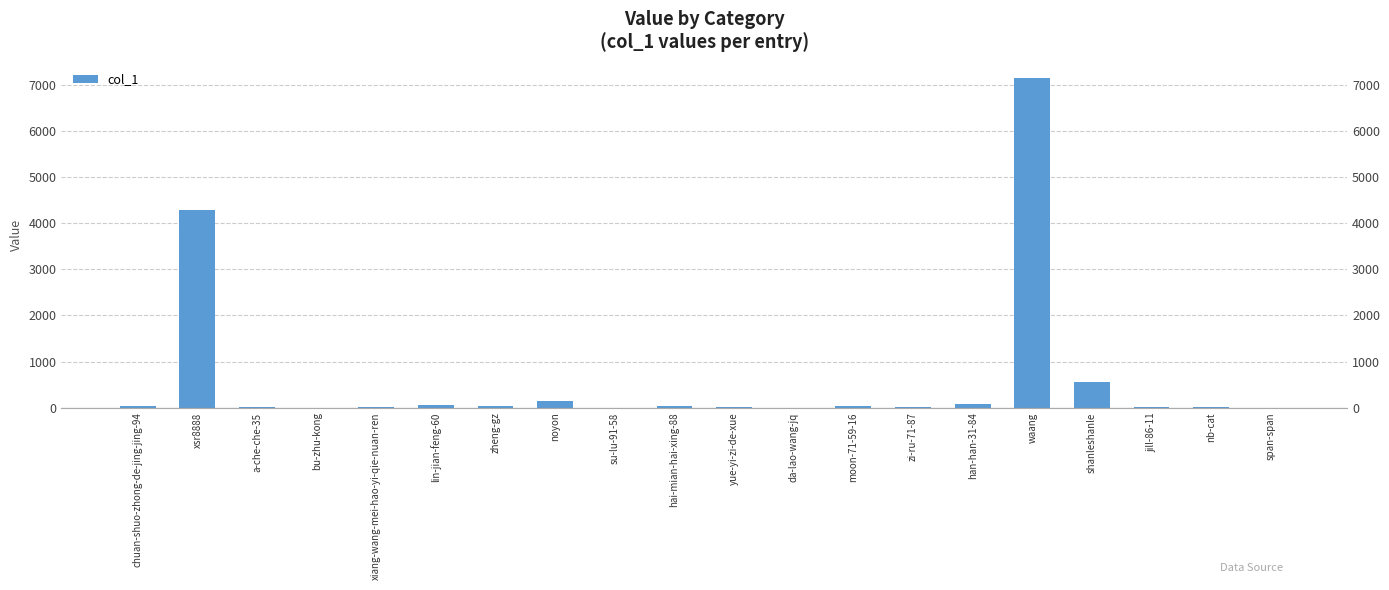

Reading left to right, list all the values displayed in this chart.

chuan-shuo-zhong-de-jing-jing-94=33	xsr8888=4291	a-che-che-35=10	bu-zhu-kong=1	xiang-wang-mei-hao-yi-qie-nuan-ren=7	lin-jian-feng-60=52	zheng-gz=39	noyon=134	su-lu-91-58=1	hai-mian-hai-xing-88=37	yue-yi-zi-de-xue=4	da-lao-wang-jq=3	moon-71-59-16=27	zi-ru-71-87=4	han-han-31-84=71	waang=7142	shanleshanle=567	jill-86-11=12	nb-cat=11	span-span=2